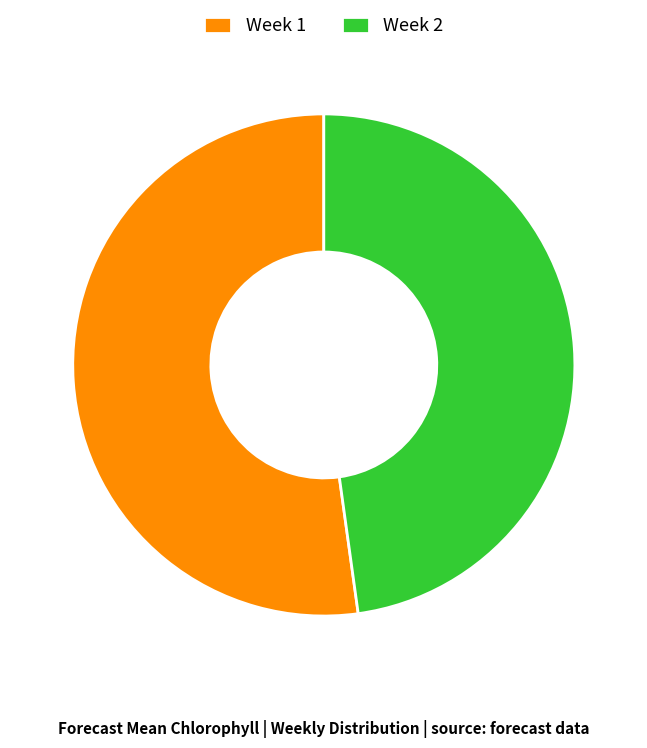

Which slice is the largest?

Week 1